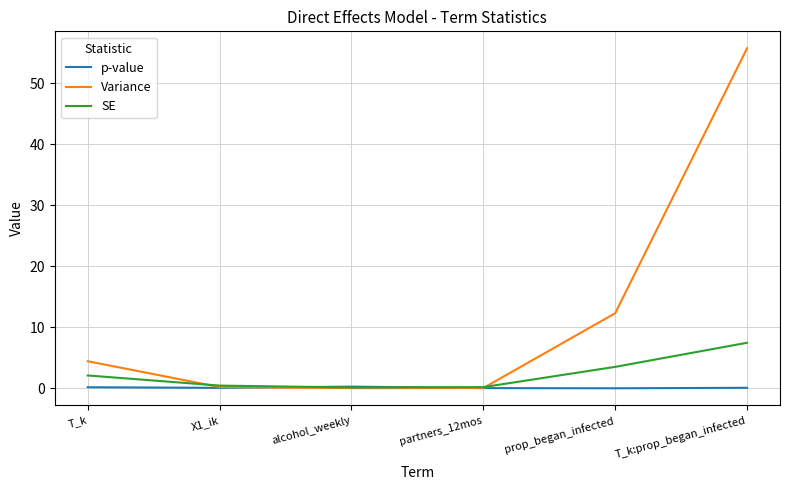

Rank the series by their average value, from lowest to highest.

p-value, SE, Variance